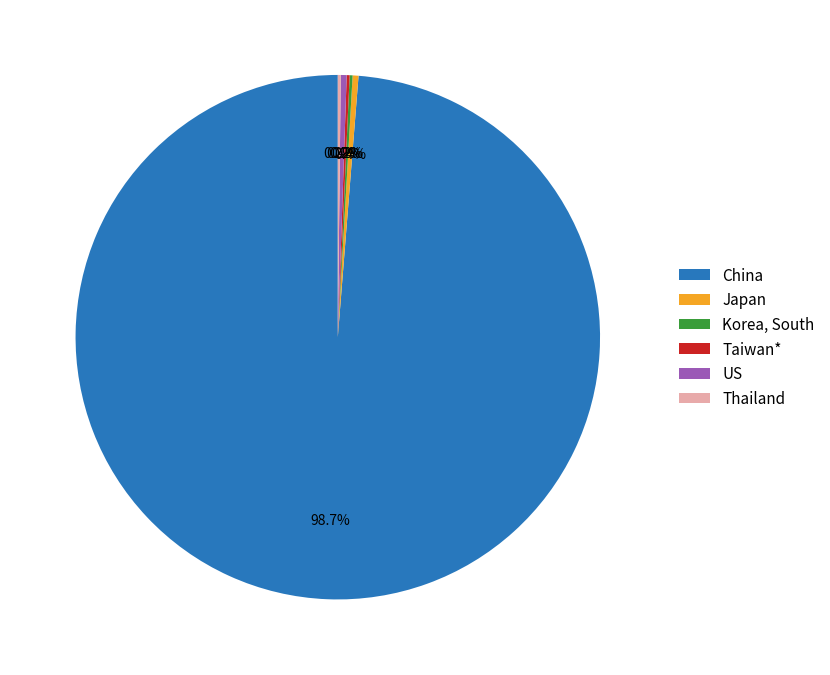

Does China account for over 50% of the chart?

Yes